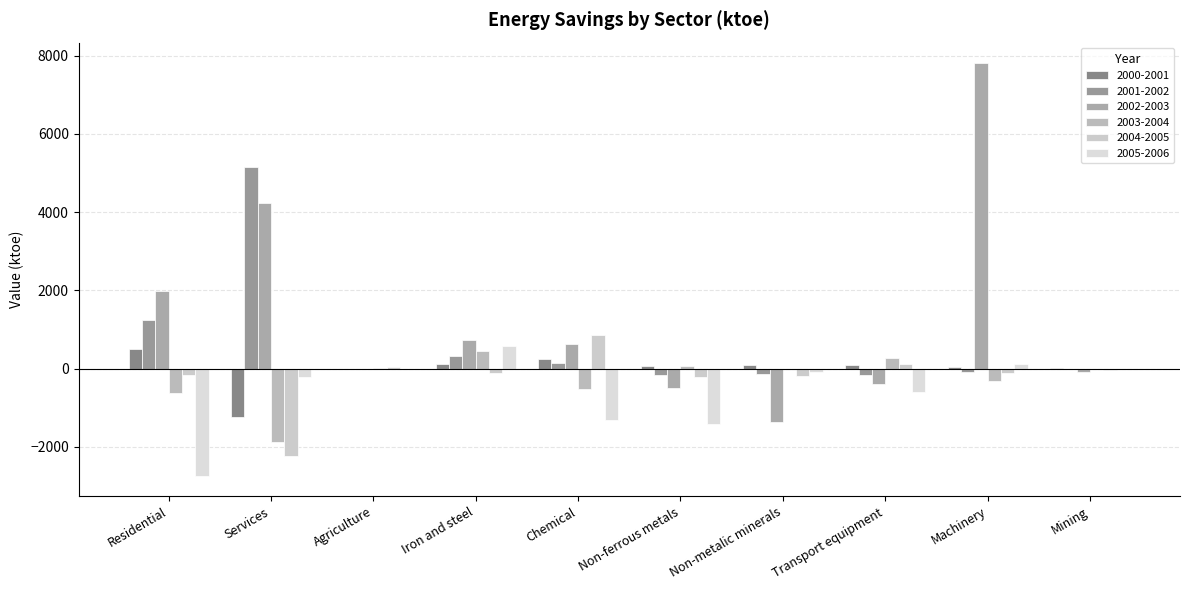

What is the minimum value for 2003-2004?

-1875.0